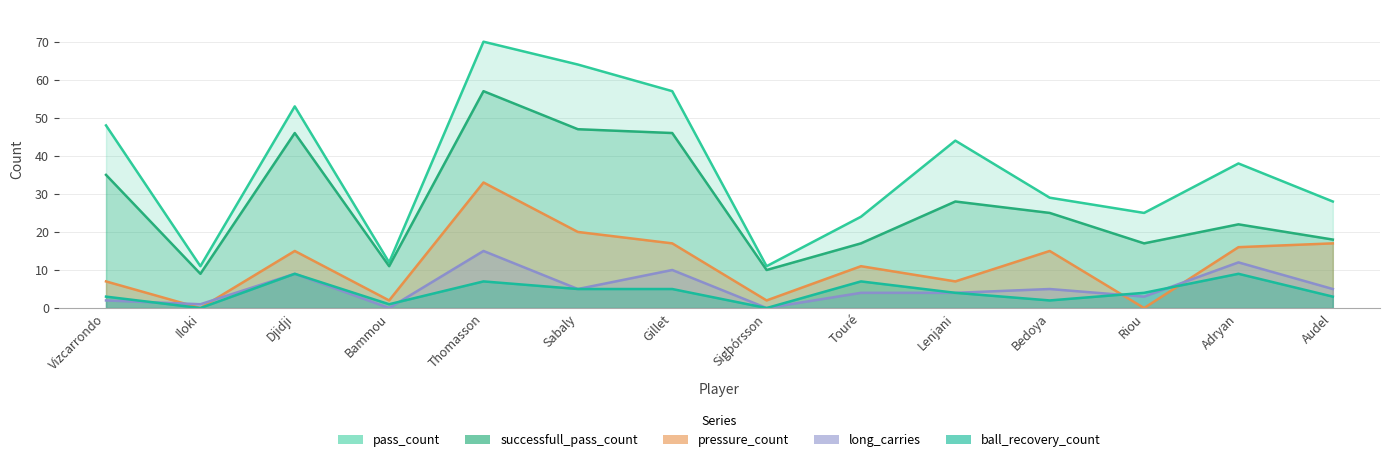

What is the minimum value for pass_count?

11